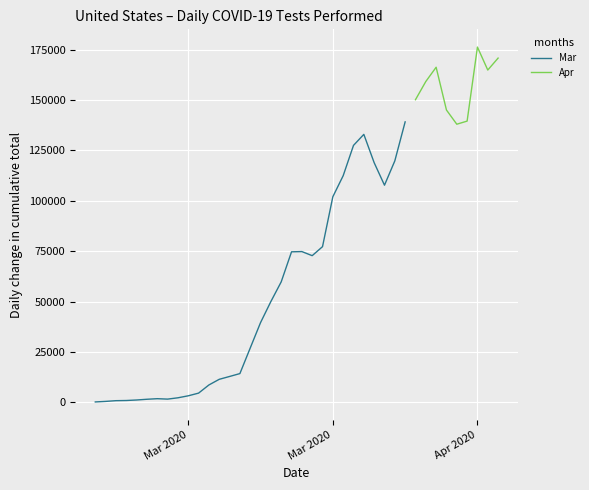

Is it true that the value at 2020-04-03 is 166227?

True